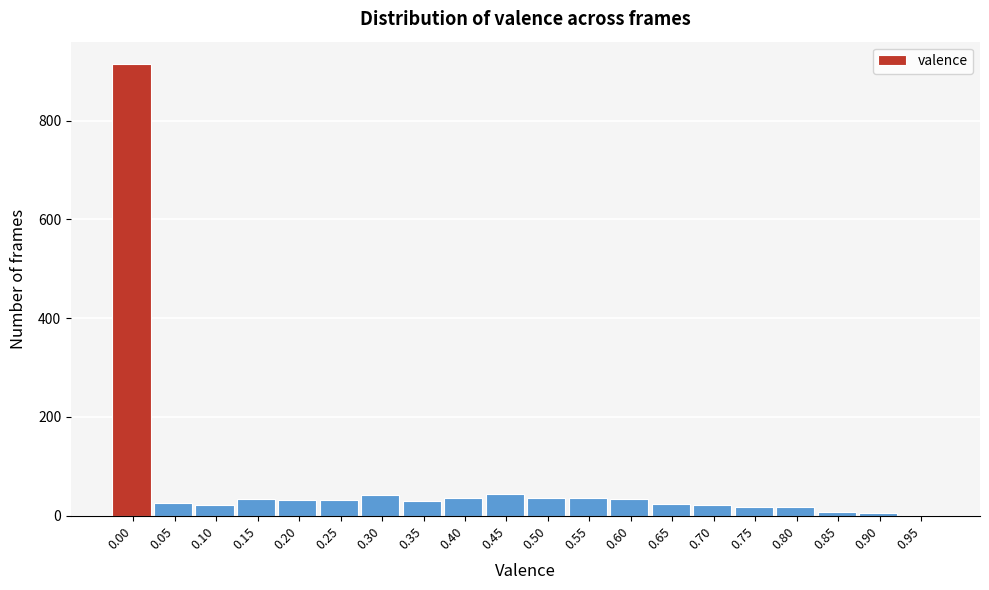

Approximately how many times larger is the value at 0.30 compared to 0.45?

0.9